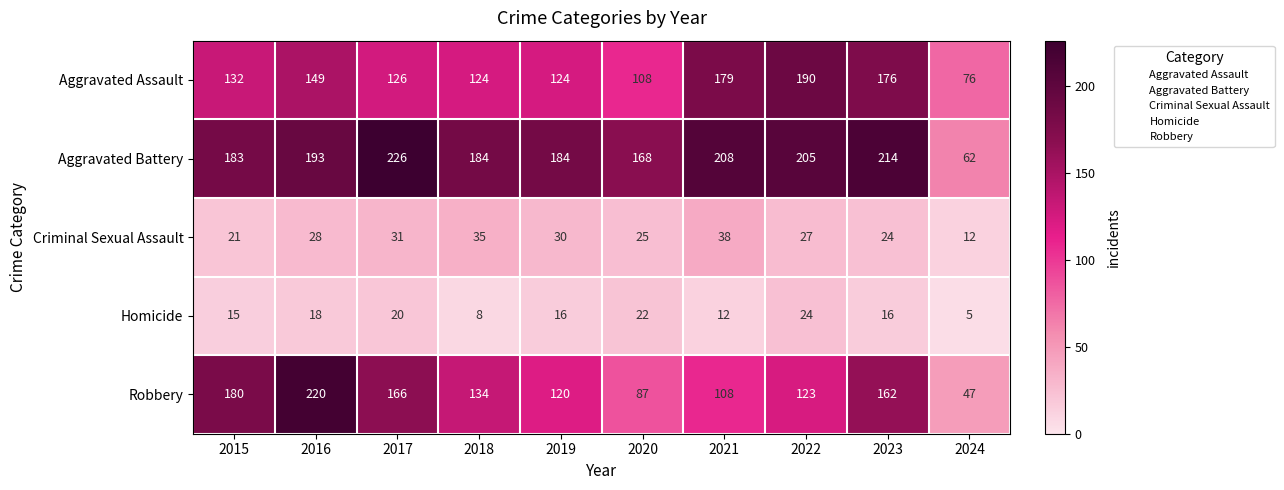

Where is Homicide nearest to the value 14?

2015